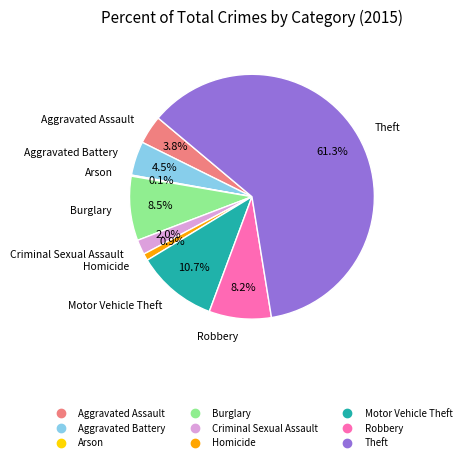

To the nearest percent, what is the average slice percentage?

11%